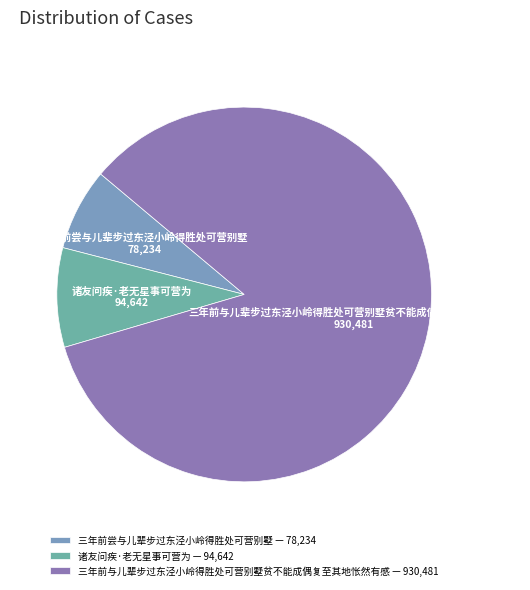

The 诸友问疾·老无星事可营为 slice represents 9% of the pie. True or false?

True